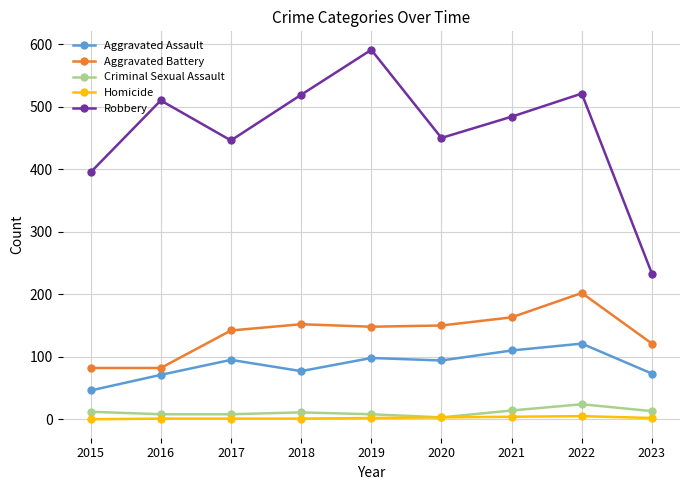

What is the value of the Homicide point at the 2nd from the left?

1